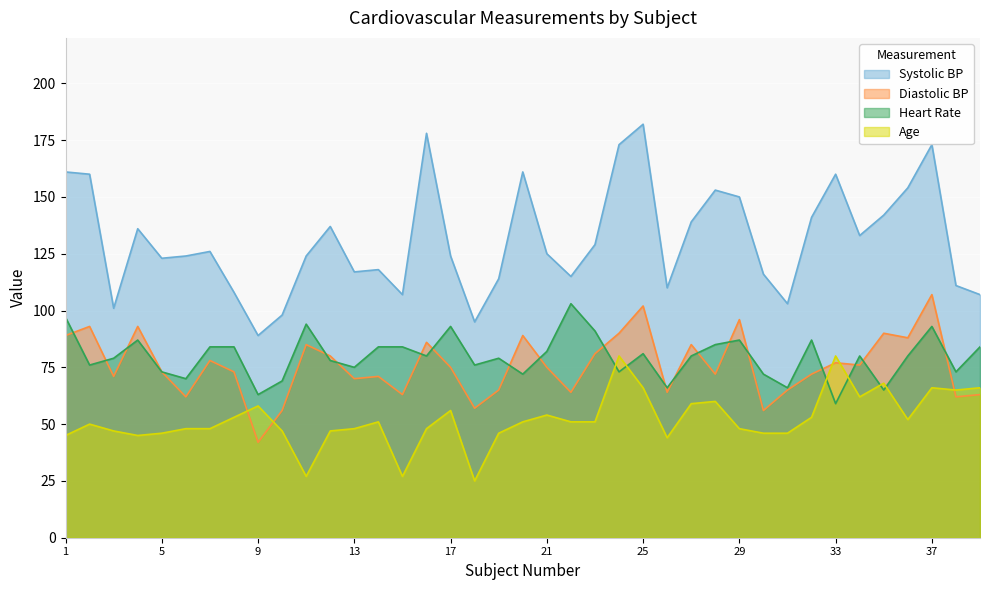

At which category does Age reach its first local peak?

2